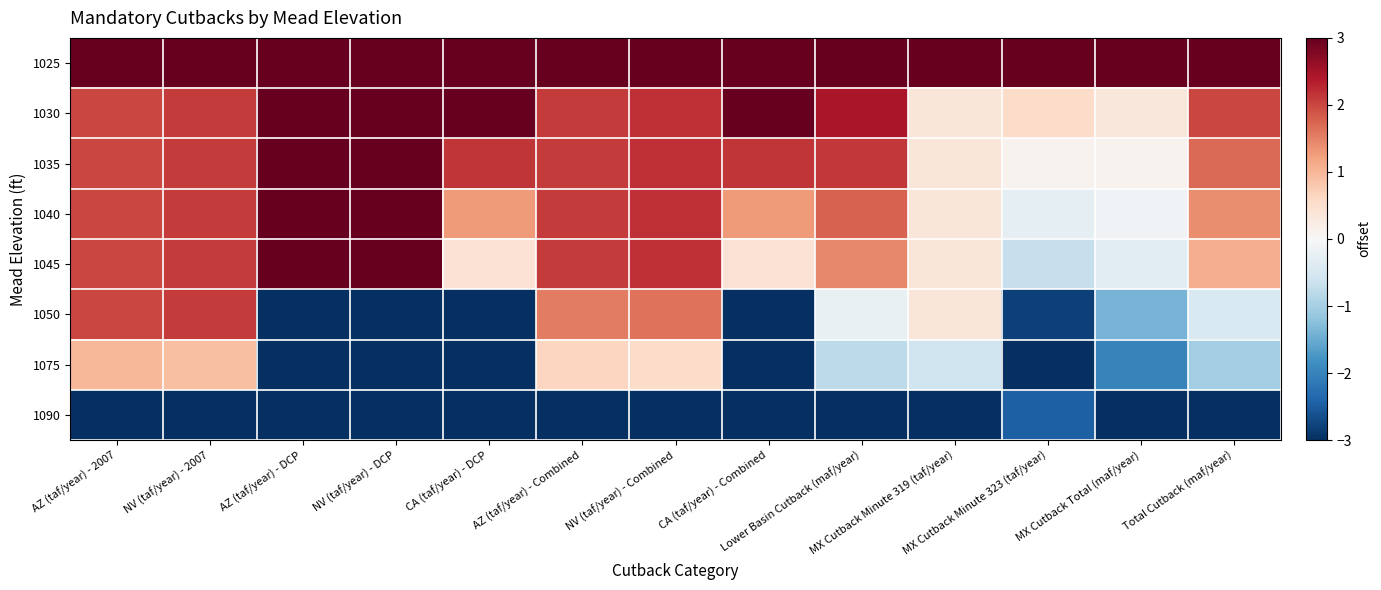

How many data points does each series have?

13